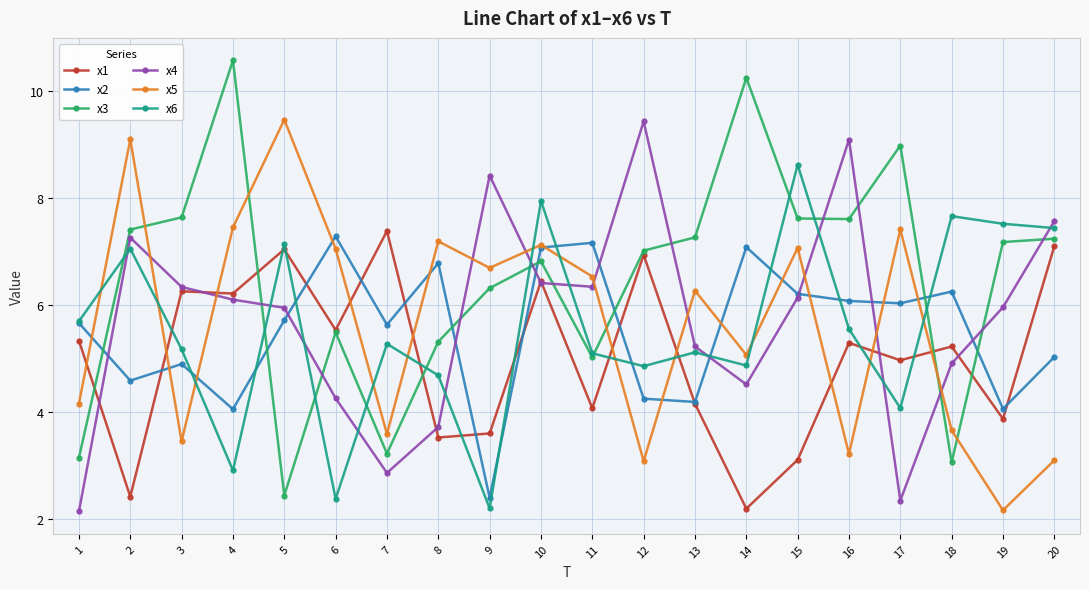

Which series has the largest range (max minus min)?

x3